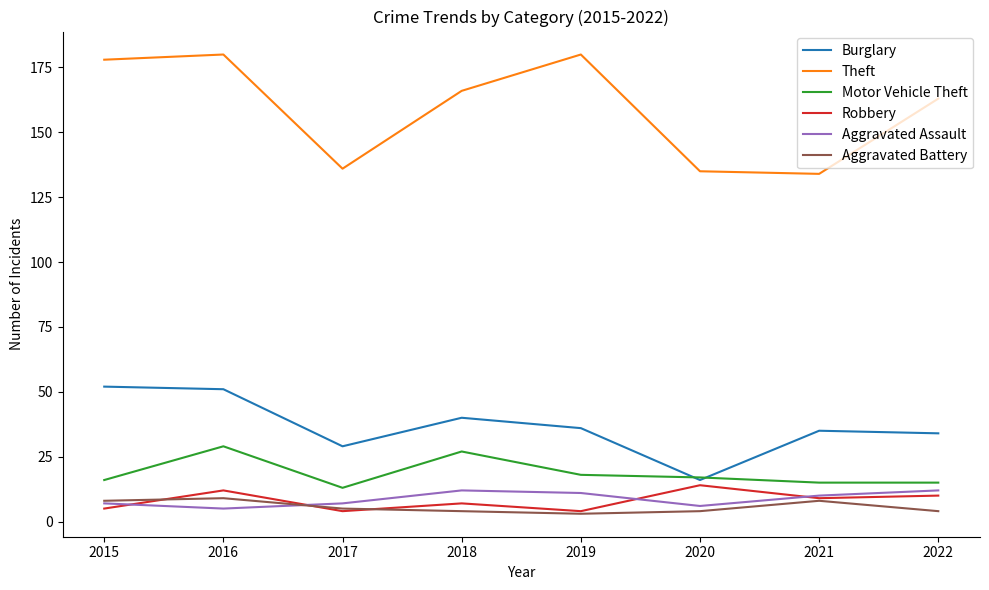

How many lines are shown in the chart?

6